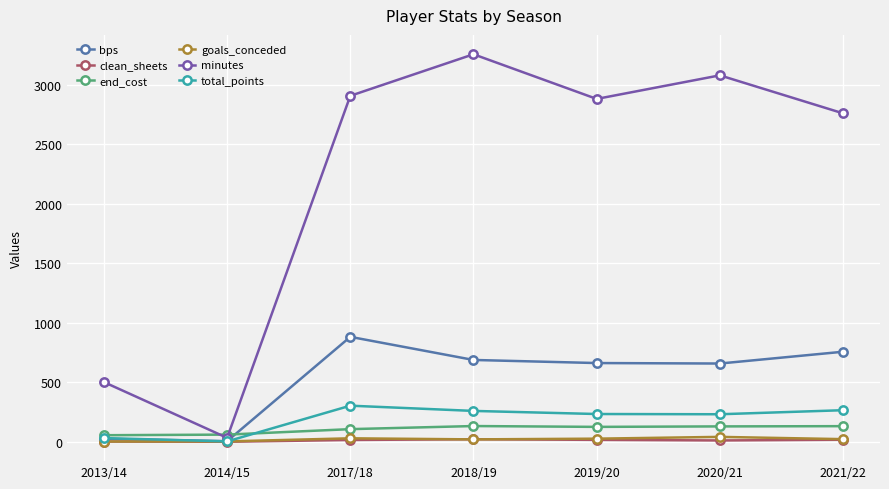

What is the greatest value displayed?

3254